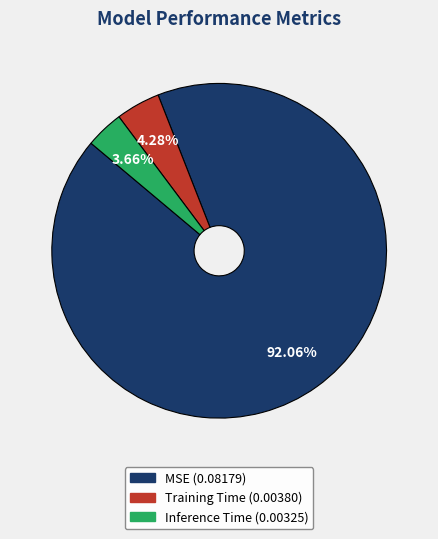

What is the majority slice?

MSE